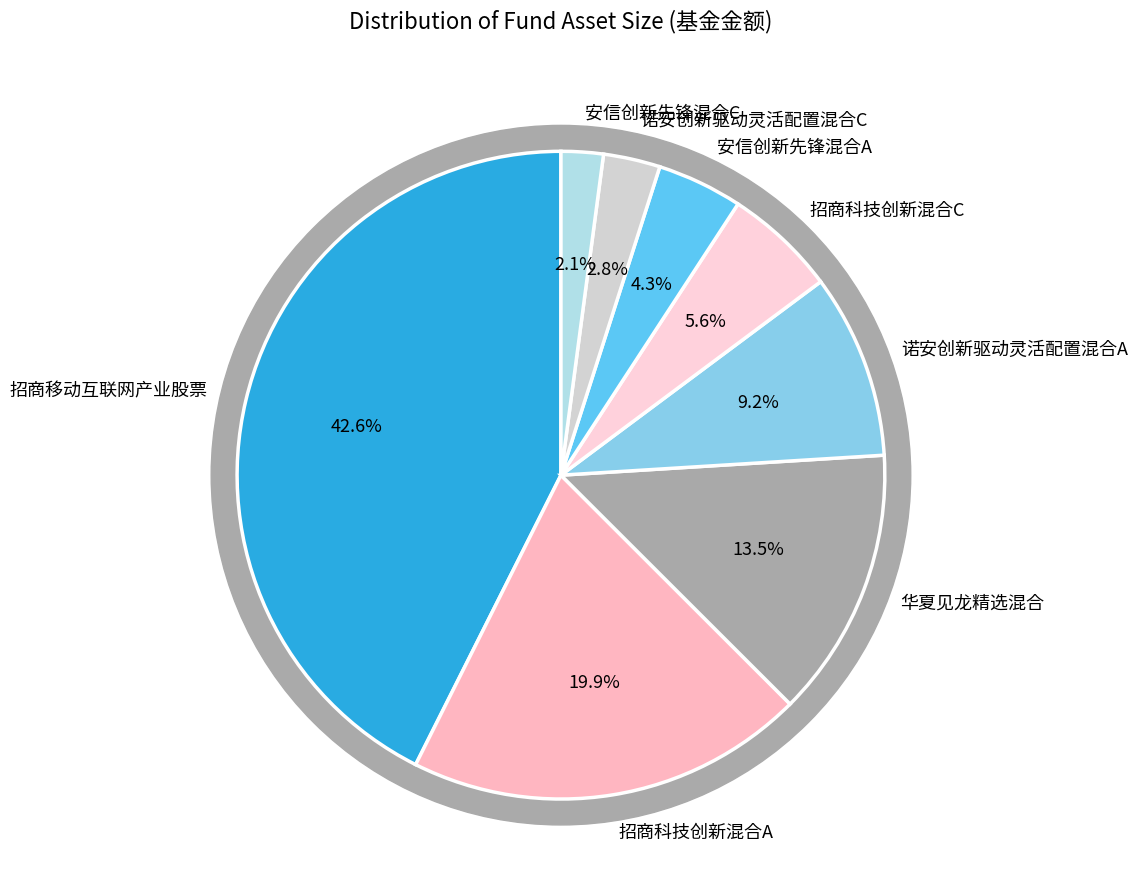

To the nearest percent, what percentage of the pie is 招商科技创新混合A?

20%